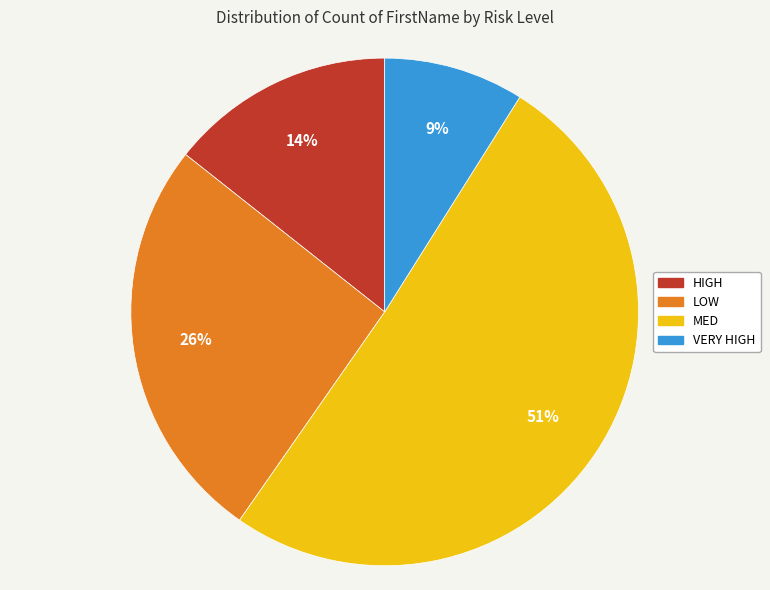

To the nearest percent, what is the difference between the largest and smallest slice percentages?

42%